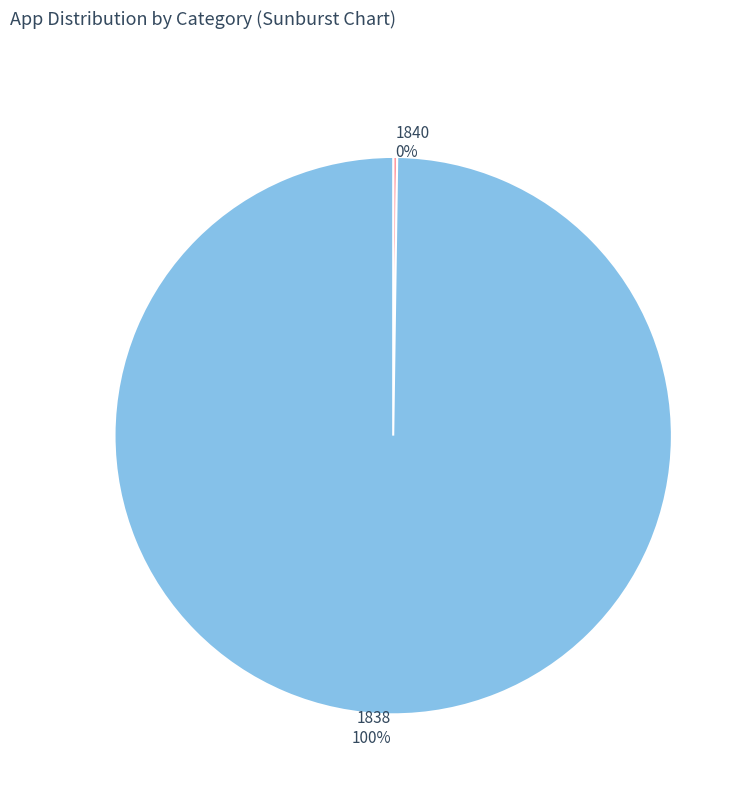

Which category accounts for the majority?

1838